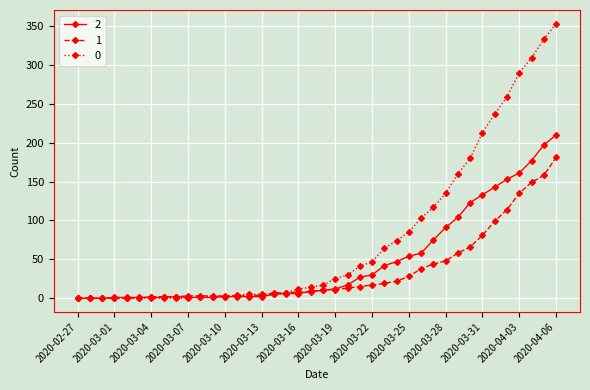

What are all the series names shown in the legend?

2, 1, 0